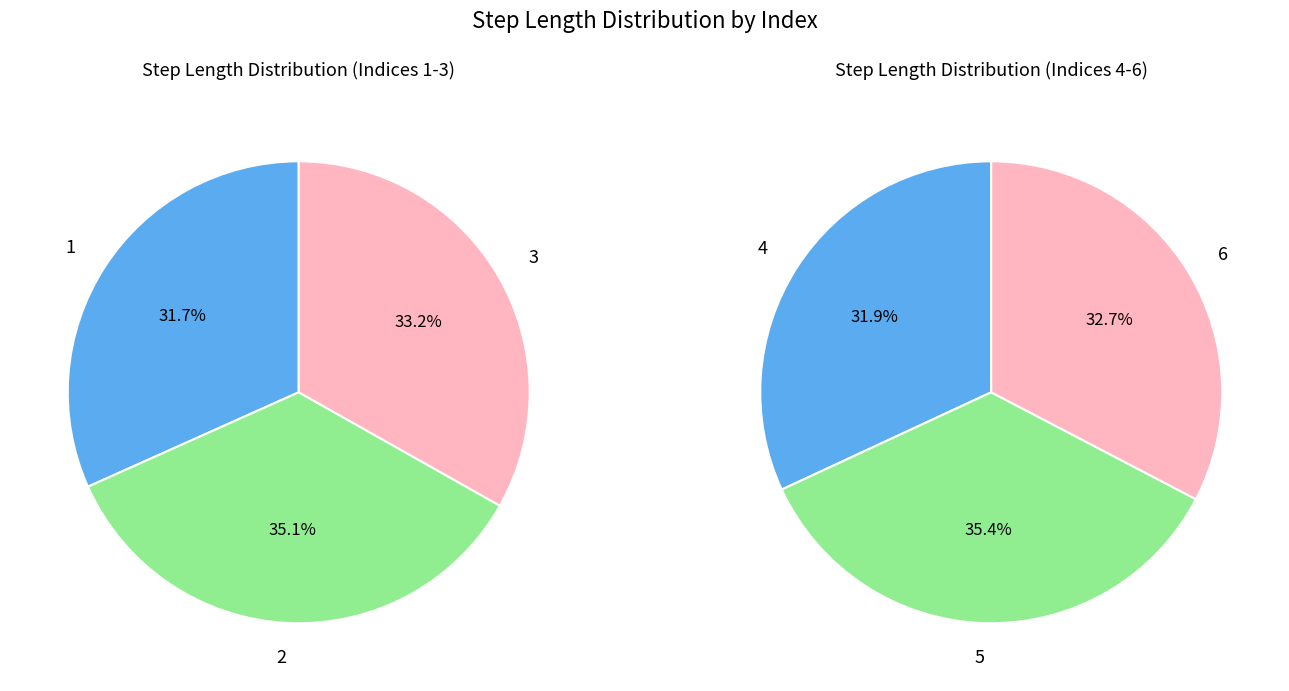

True or false: 4 accounts for 25% of the total.

False